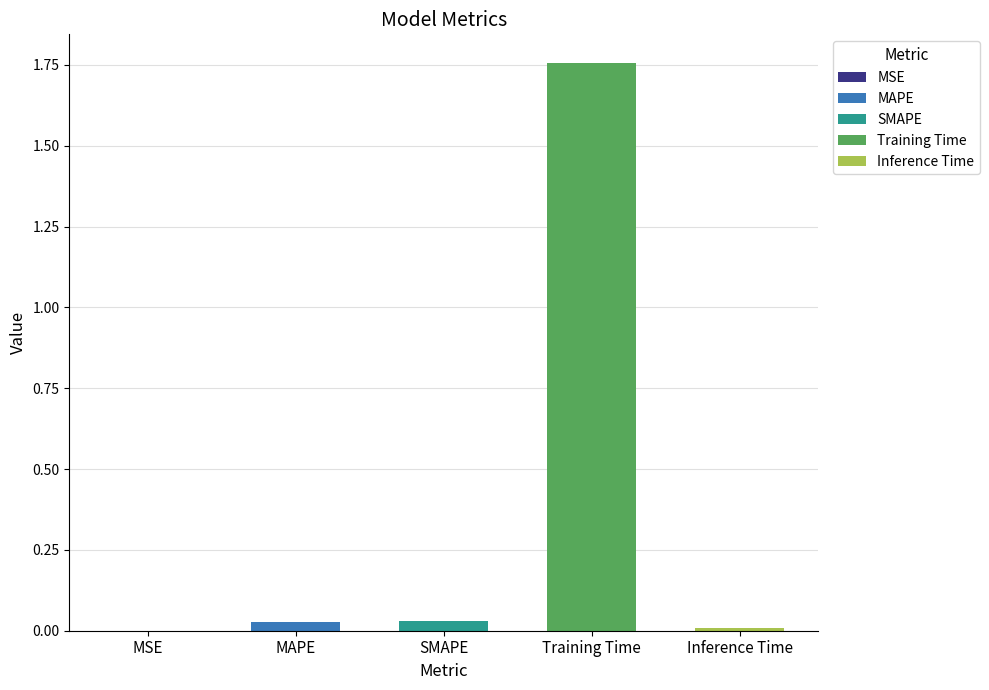

Which label corresponds to the smallest value in the chart?

MSE